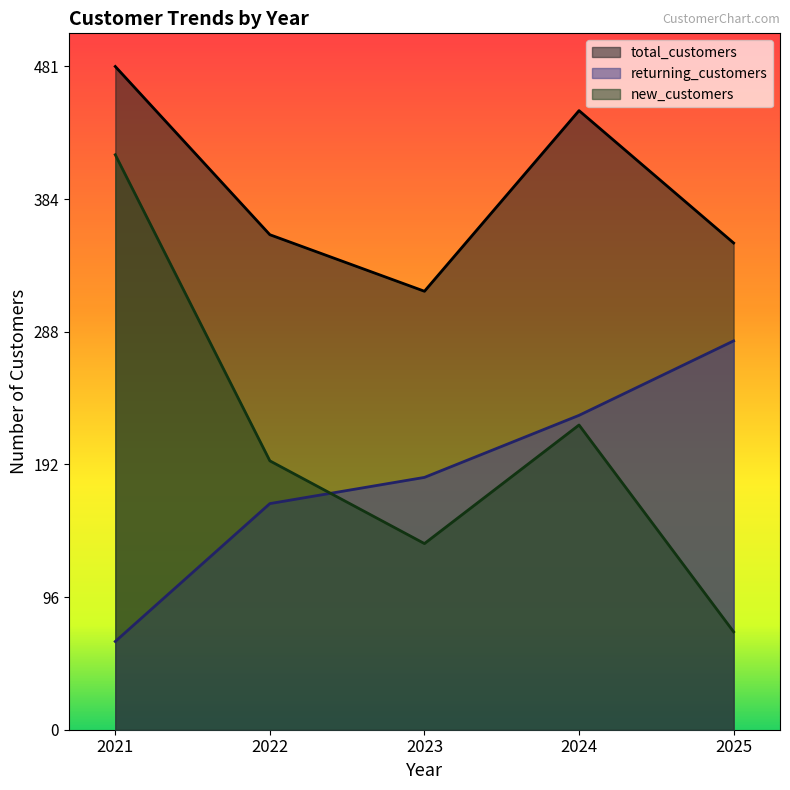

Is it true that returning_customers equals 164 at 2022?

True